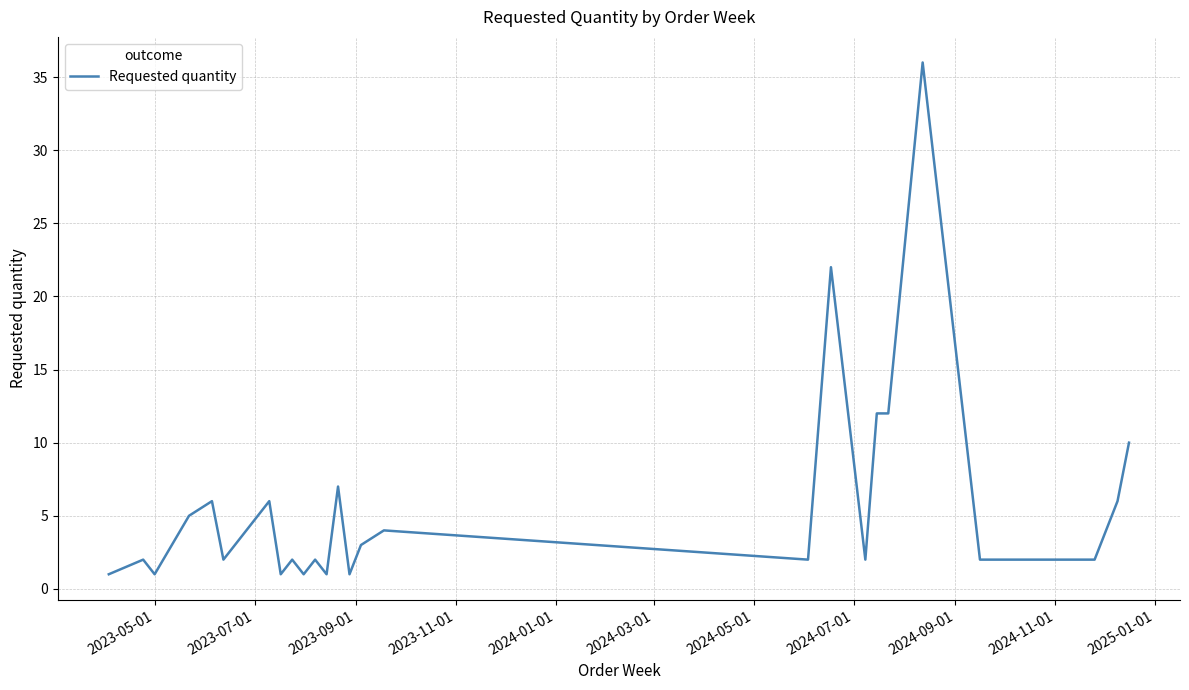

What is the maximum value shown in the chart?

36